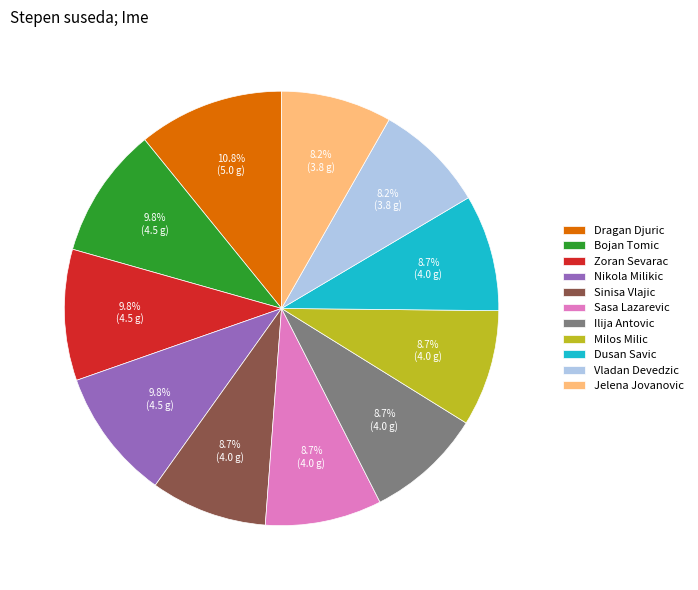

What percentage do Sinisa Vlajic and Ilija Antovic together represent?

17.4%